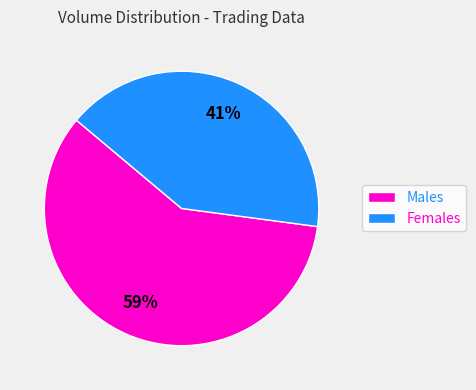

What is the smallest slice in the pie chart?

Females